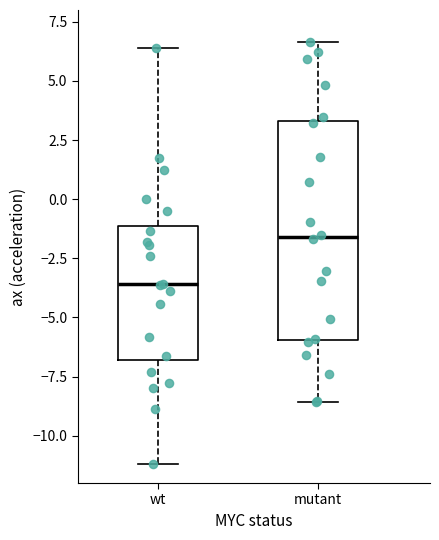

Which box's median line is the lowest?

wt